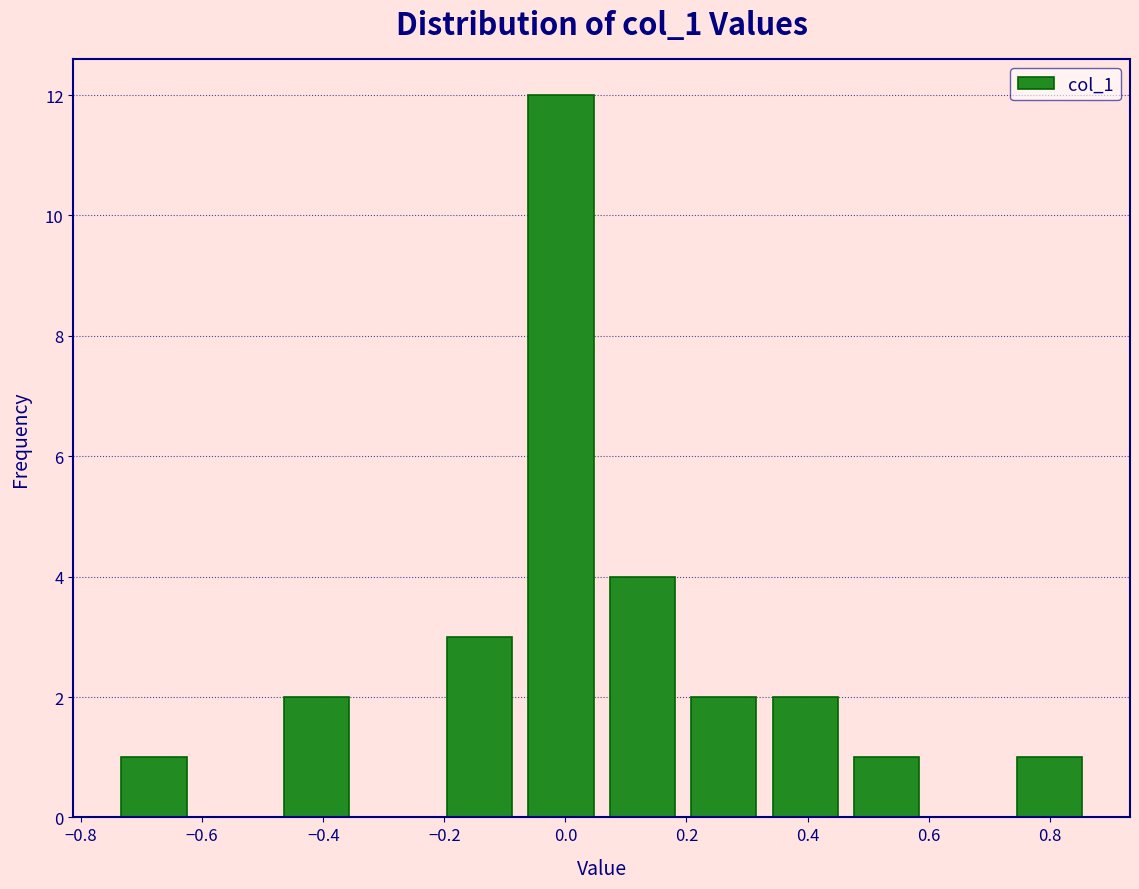

Reading left to right, transcribe this chart: for each bar, give the range it covers on the x-axis and its height. Neither the bar edges nor the heights are printed on the chart, so give them approximately, as read against the axes.

-0.74 to -0.62: 1
-0.62 to -0.48: 0
-0.48 to -0.34: 2
-0.34 to -0.20: 0
-0.20 to -0.08: 3
-0.08 to 0.06: 12
0.06 to 0.20: 4
0.20 to 0.32: 2
0.32 to 0.46: 2
0.46 to 0.60: 1
0.60 to 0.74: 0
0.74 to 0.86: 1